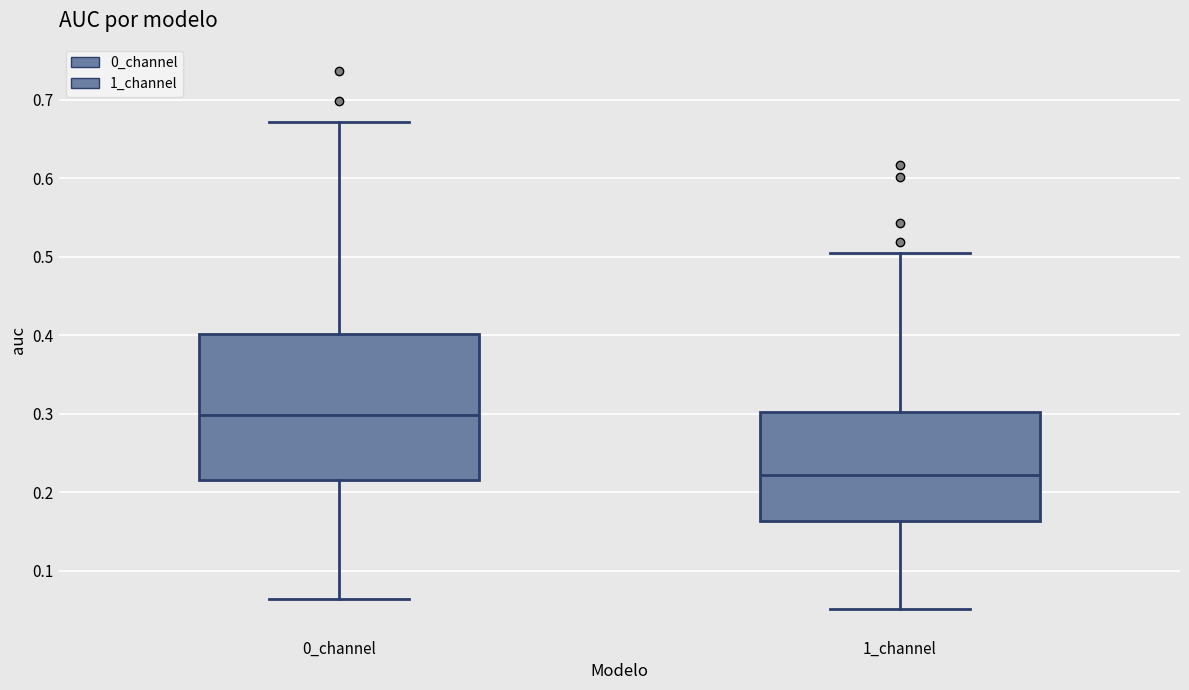

Comparing the boxes themselves (not the whiskers), which one is the tallest?

0_channel